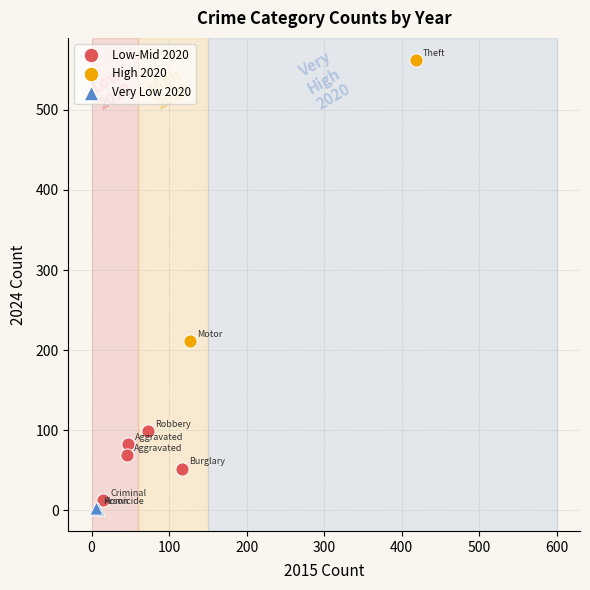

Which series has the widest spread of Y values?

High 2020